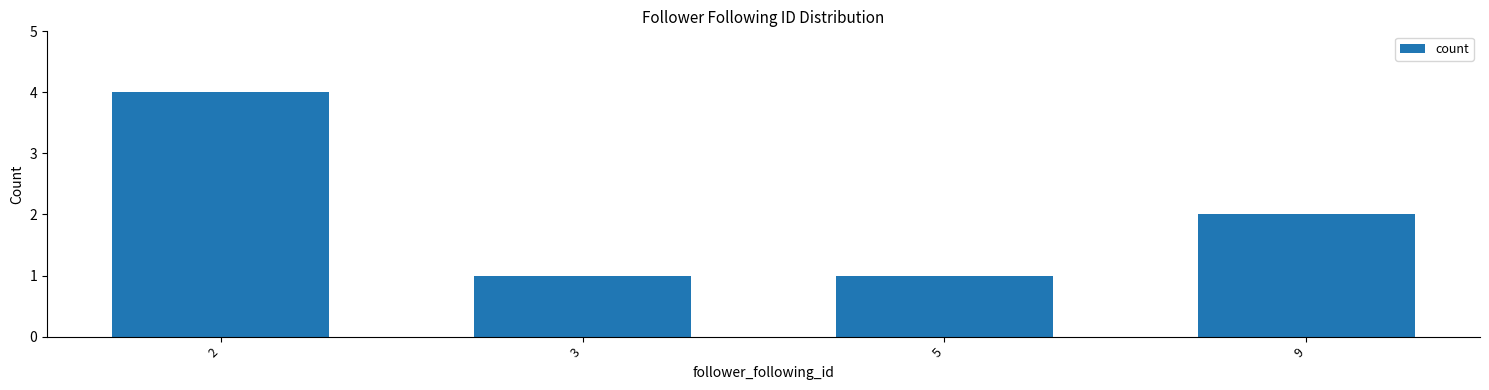

Where is the data nearest to the value 2?

9